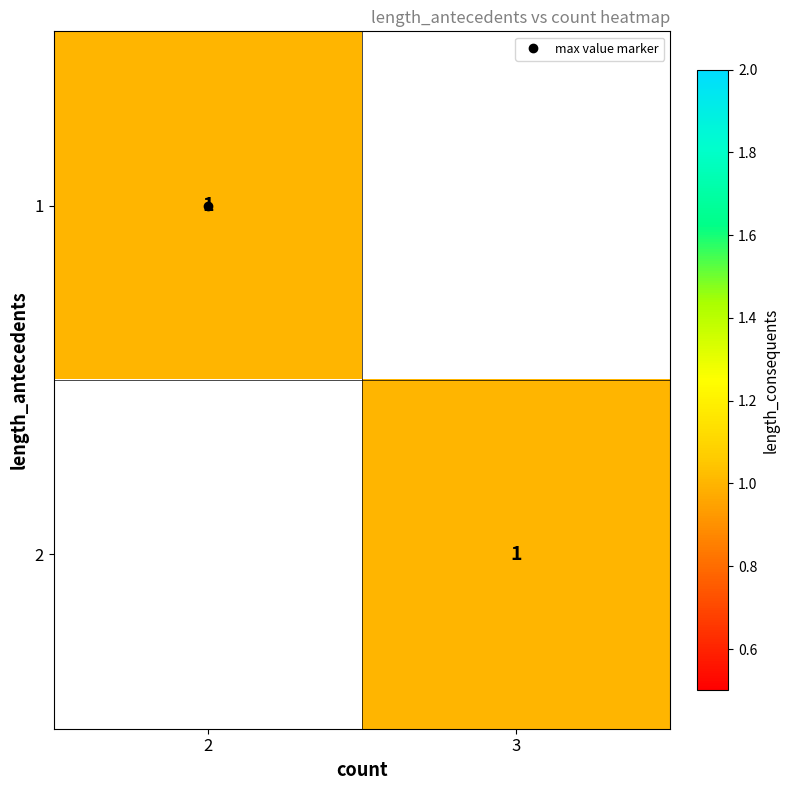

What is the difference between the highest and lowest values at 1?

1